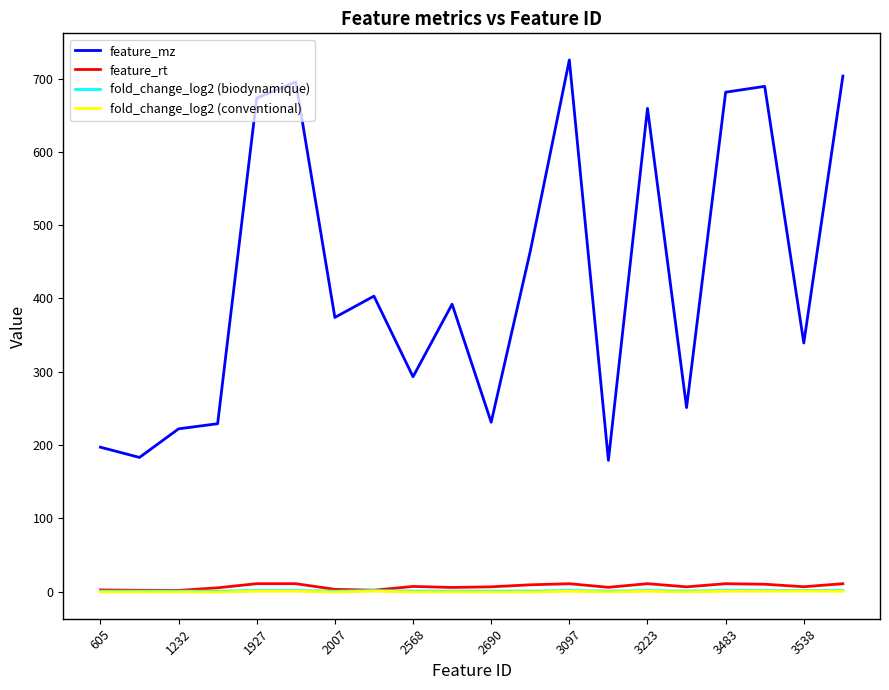

What is the maximum value shown in the chart?

725.5